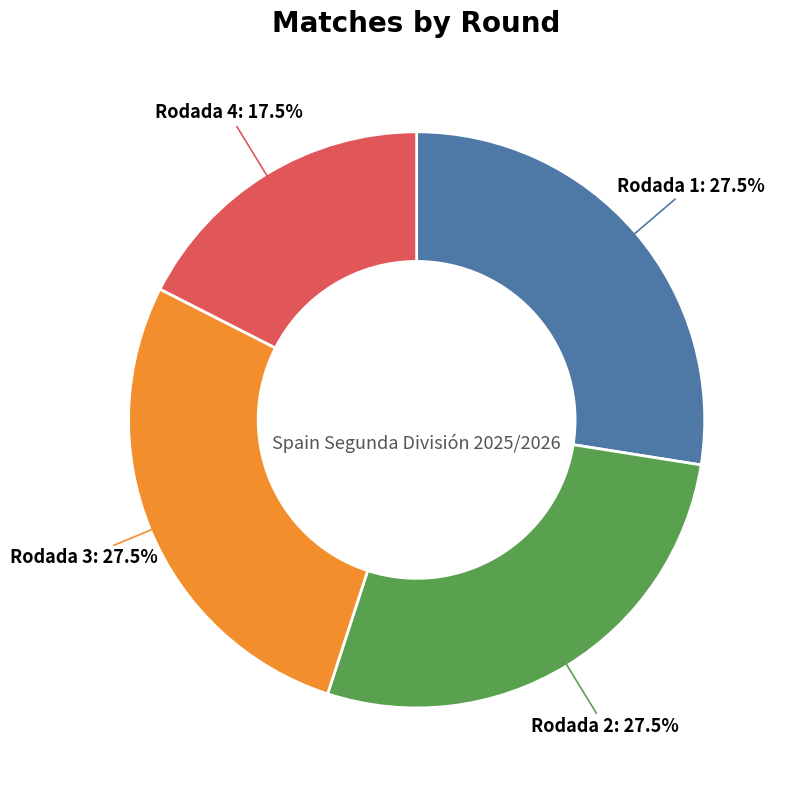

What is the total percentage of Rodada 3: 27.5% and Rodada 4: 17.5%?

45.0%